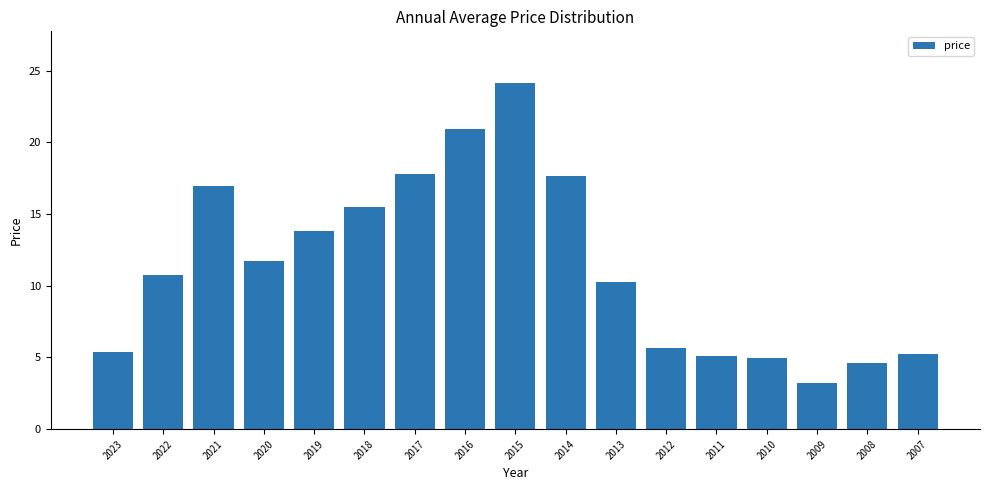

Count the number of values greater than 10.

10